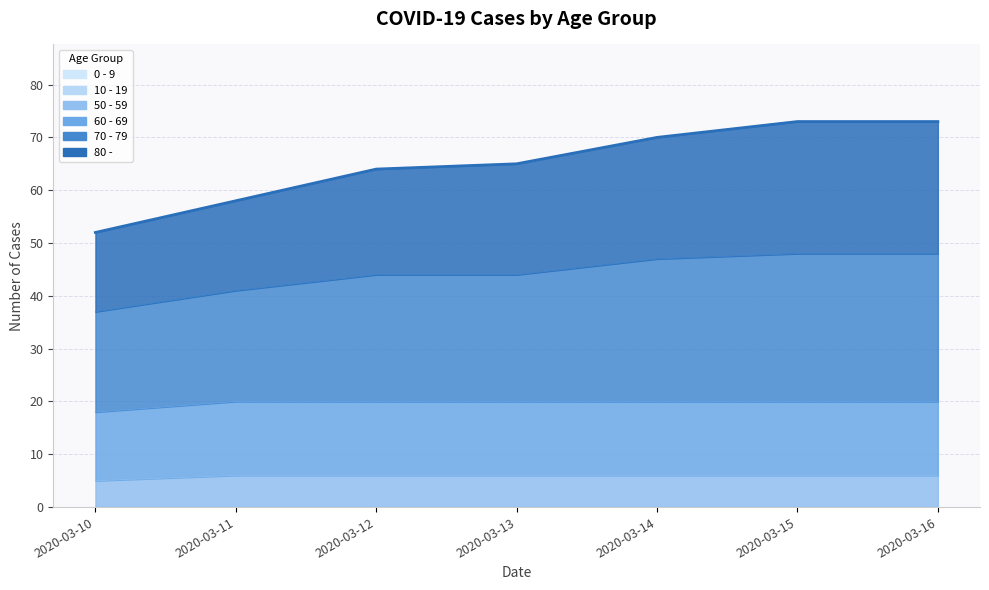

Read the 60 - 69 value at 2020-03-10.

5